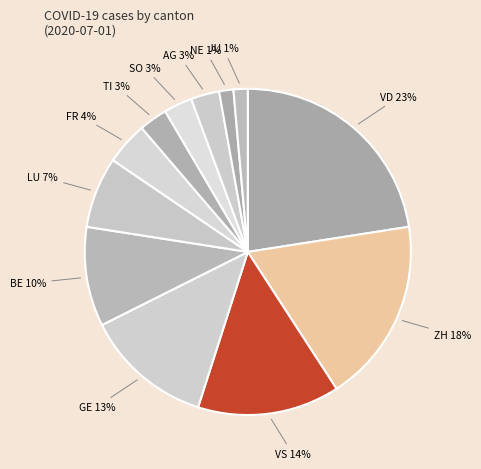

How many slices are in this pie chart?

12